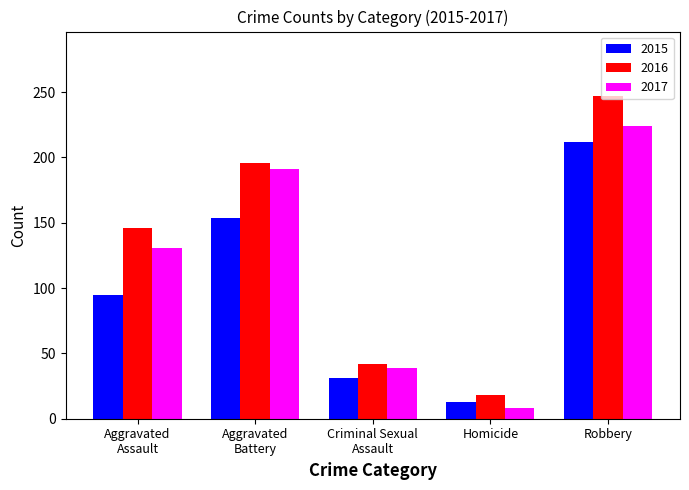

Is it true that 2015 equals 212 at Robbery?

True